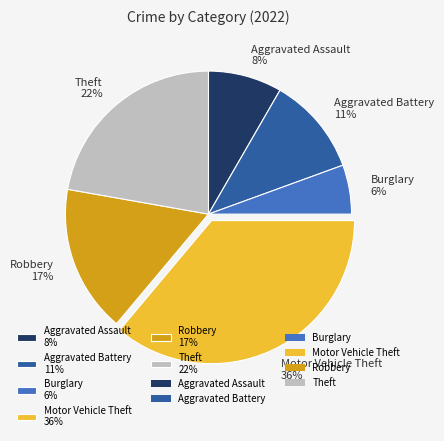

Rank the categories by value from highest to lowest.

Motor Vehicle Theft, Theft, Robbery, Aggravated Battery, Aggravated Assault, Burglary